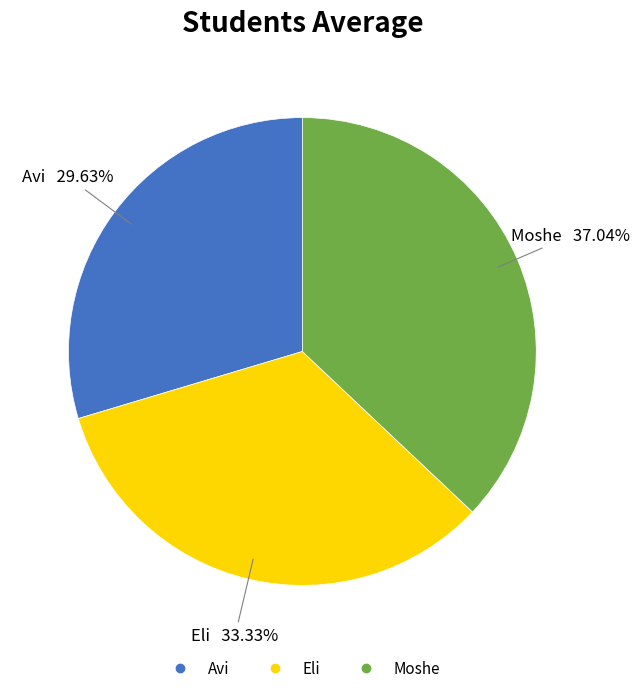

To the nearest percent, what is the average slice percentage?

33%